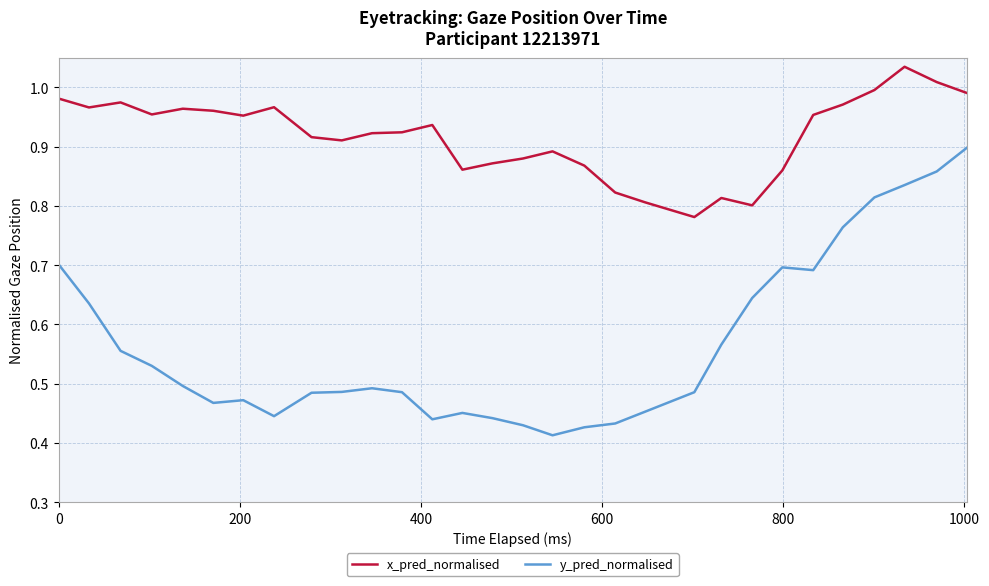

True or false: y_pred_normalised and x_pred_normalised cross at least once.

False